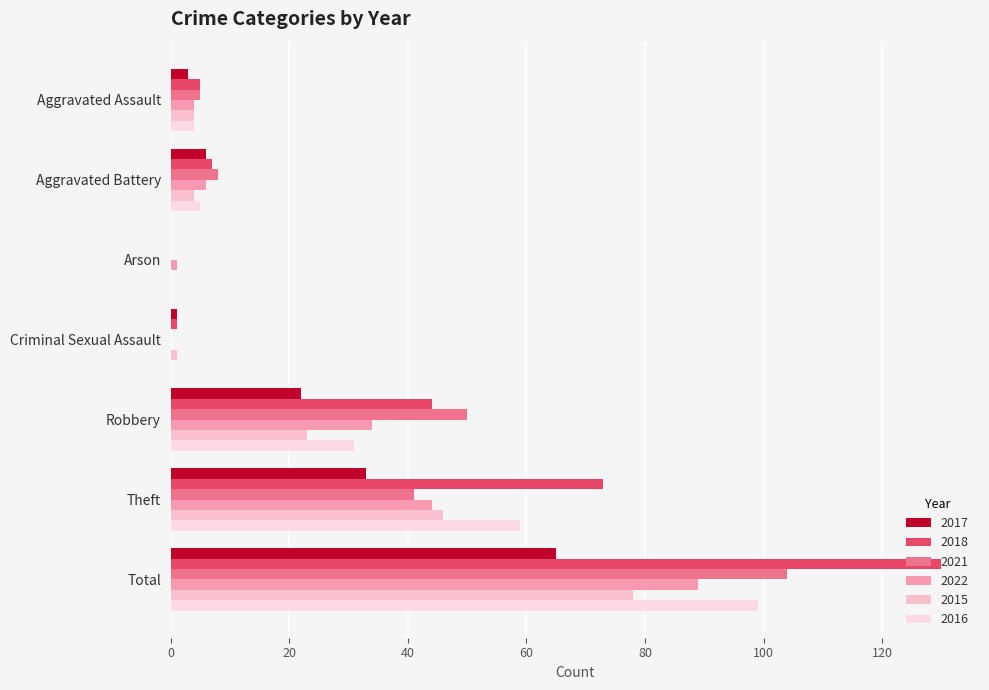

Count the number of categories in the chart.

7